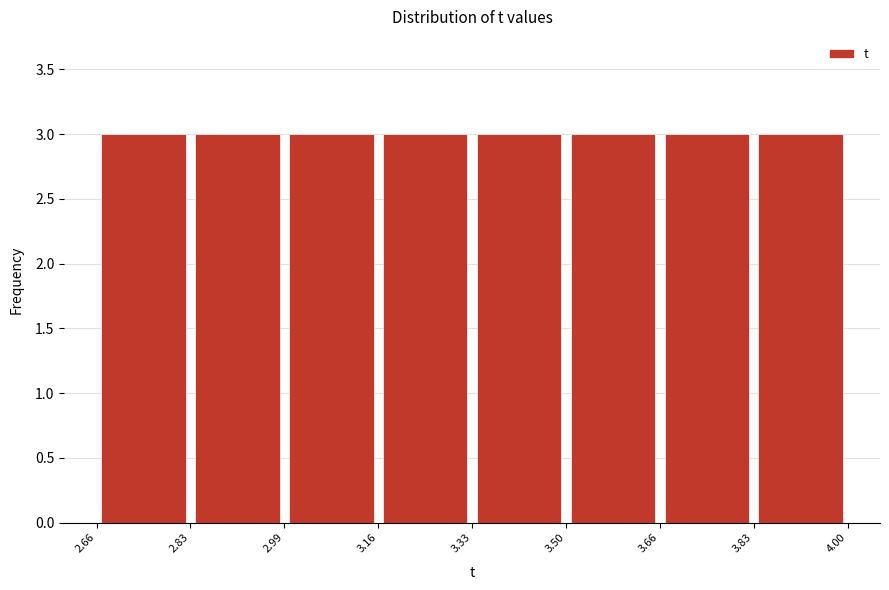

Reading left to right, list every bar in this chart as the range it spans on the x-axis followed by its height. The values are not printed on the chart, so give them approximately, as read against the axis.

2.66 to 2.83: 3
2.83 to 2.99: 3
2.99 to 3.16: 3
3.16 to 3.33: 3
3.33 to 3.50: 3
3.50 to 3.66: 3
3.66 to 3.83: 3
3.83 to 4.00: 3